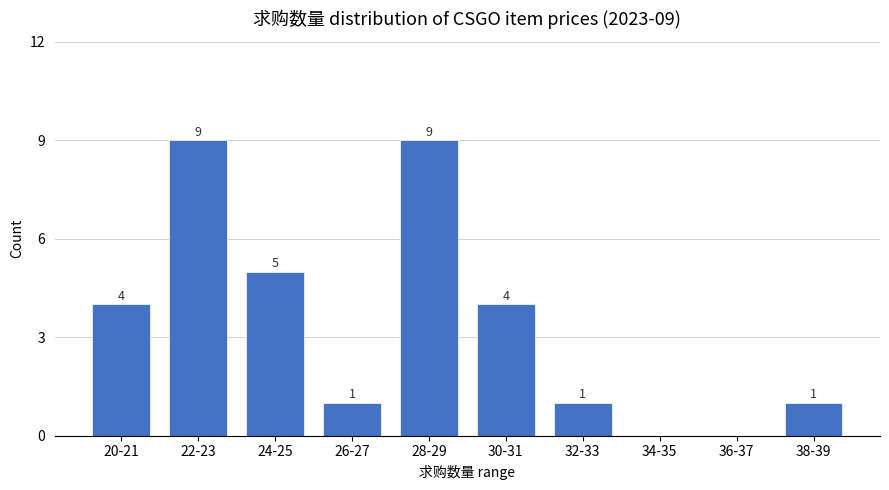

What is the greatest value displayed?

9